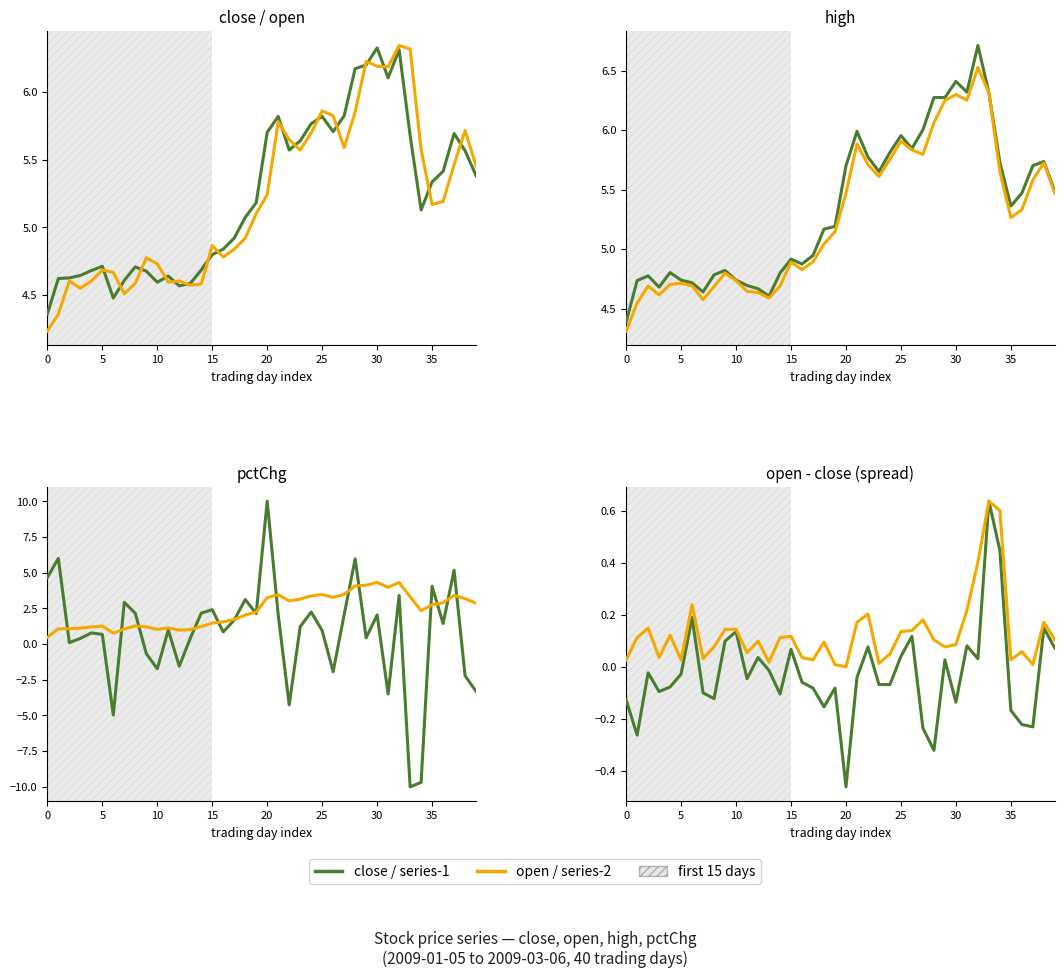

At which category is the sum across all series the highest?

20